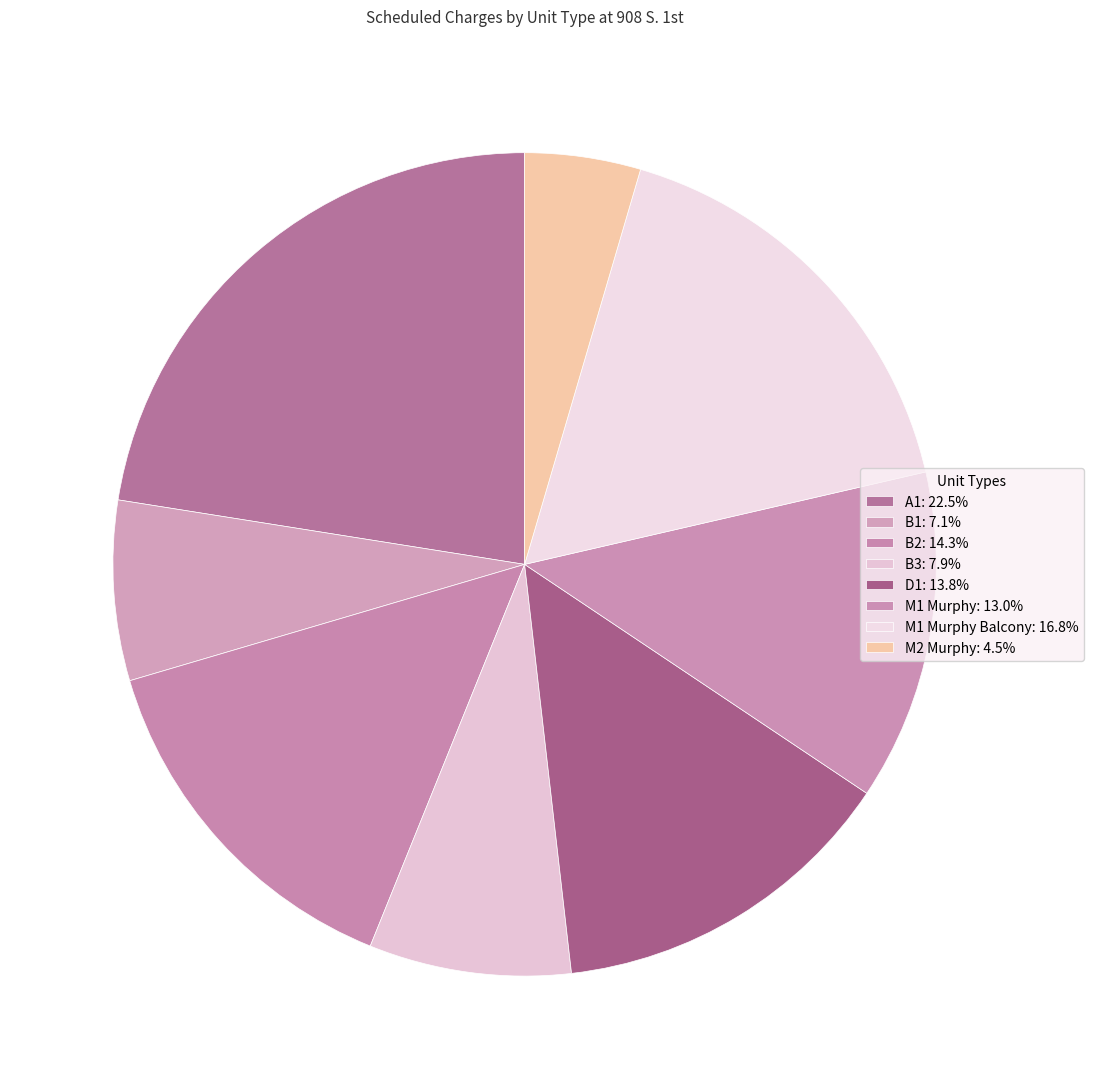

Which category has the smallest portion of the pie?

M2 Murphy